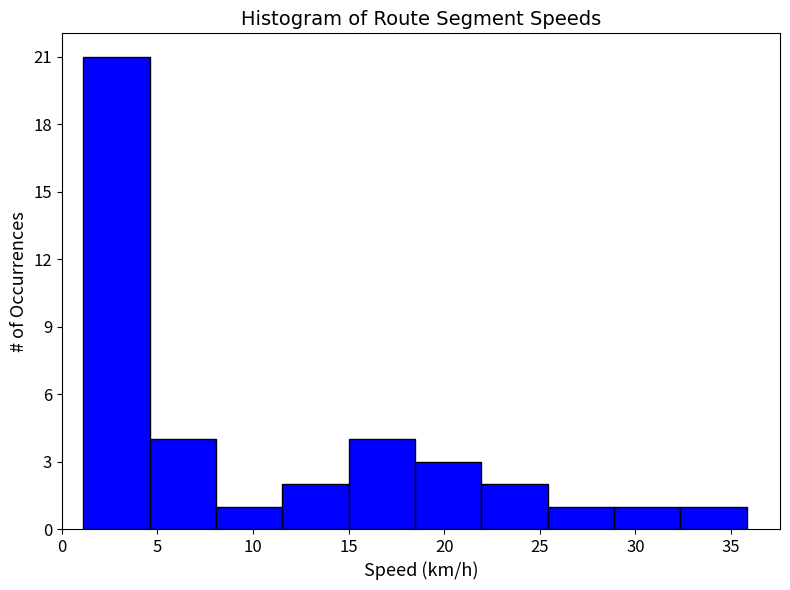

Over which range of the x-axis is the bar tallest?

1.0 to 4.5